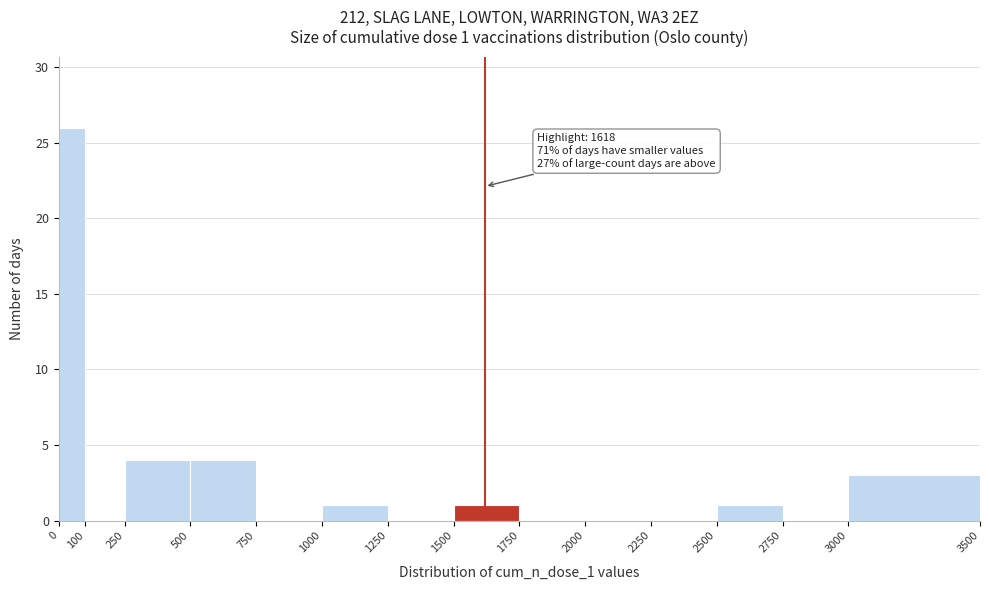

Over which range of the x-axis is the bar tallest?

0 to 100